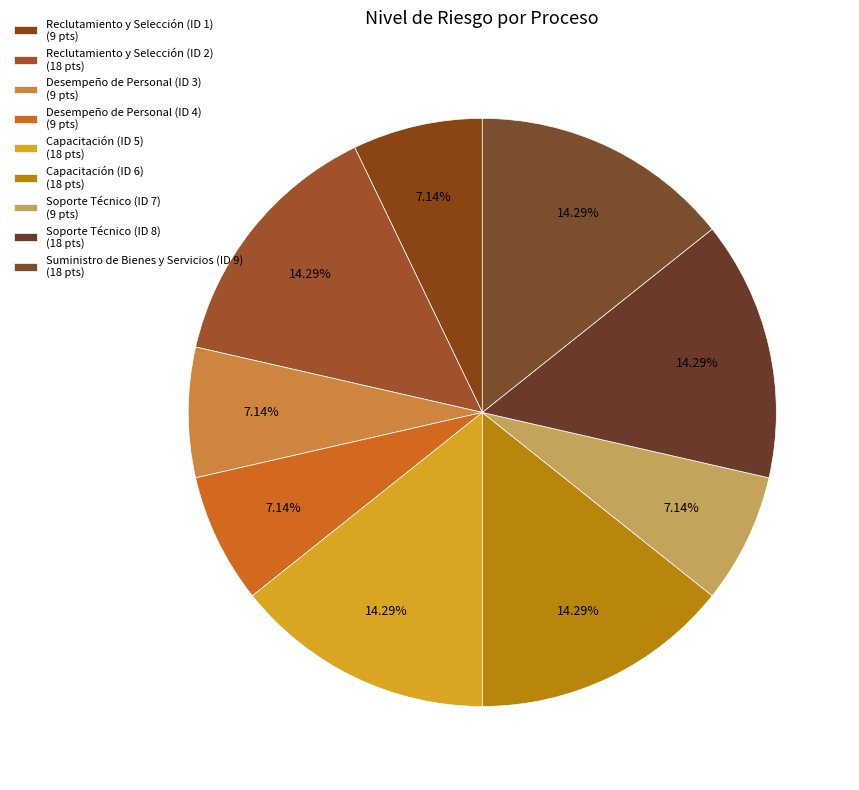

The Capacitación (ID 6) slice represents 14% of the pie. True or false?

True